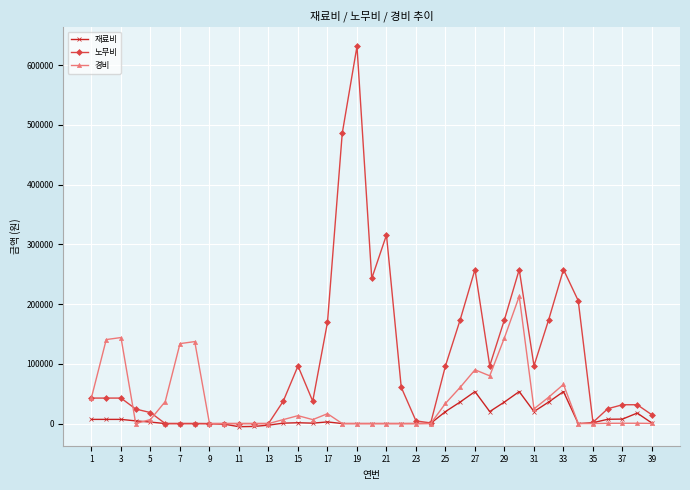

True or false: 노무비 has more than 1 interior local peaks.

True